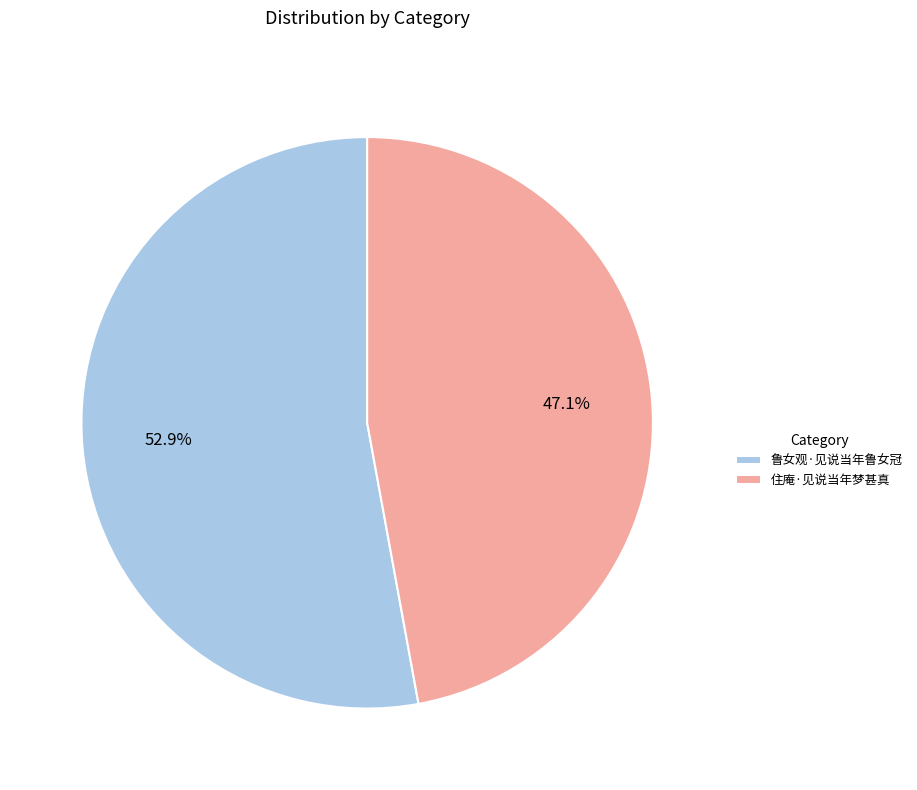

What is the ratio of the value at 住庵·见说当年梦甚真 to the value at 鲁女观·见说当年鲁女冠?

0.9